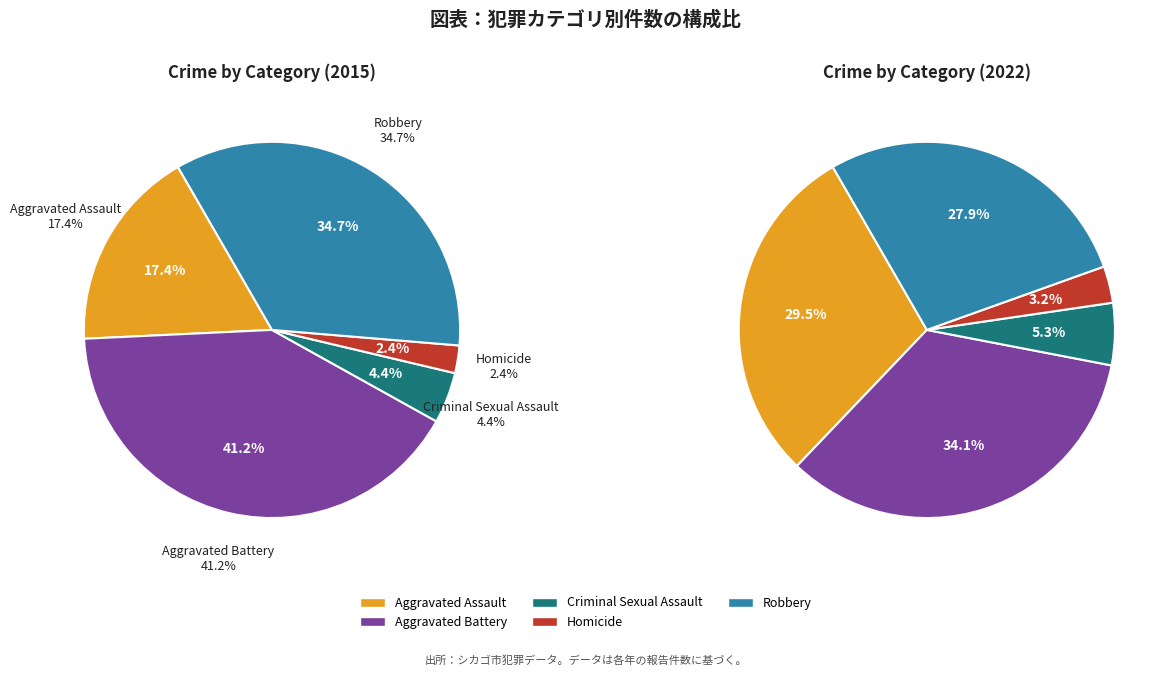

Between Robbery and Aggravated Battery, which is larger?

Aggravated Battery